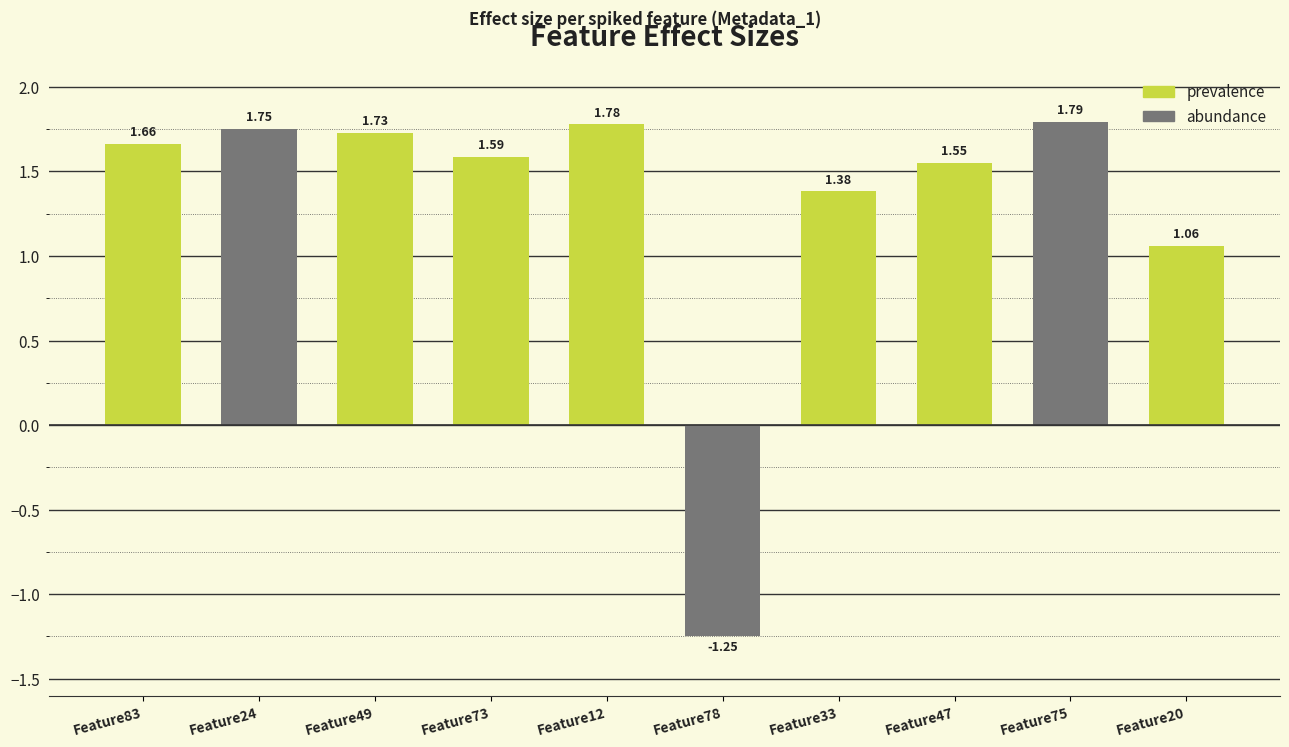

What is the sum of the values at Feature78 and Feature12?

0.5